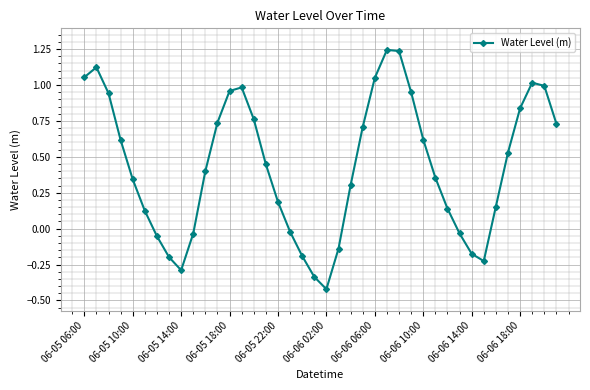

What is the difference between the maximum and minimum values?

1.7